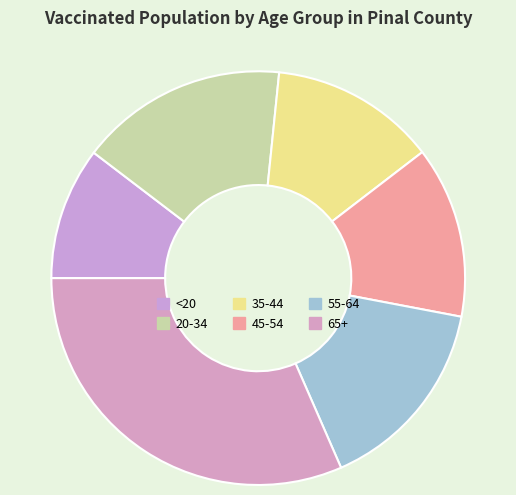

How many slices are in this pie chart?

6